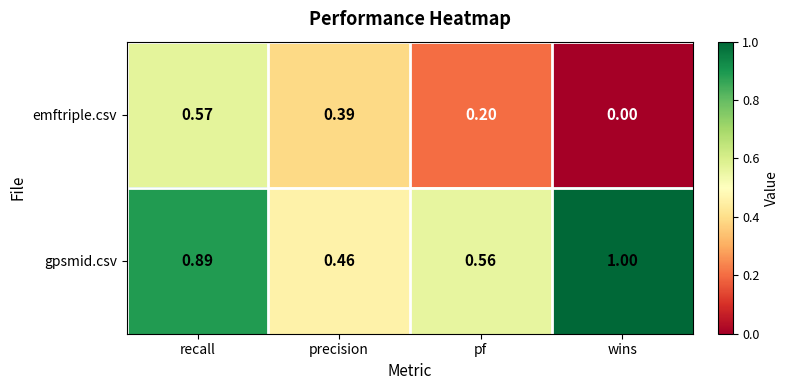

Is the value of emftriple.csv at precision greater than the value of gpsmid.csv at pf?

No